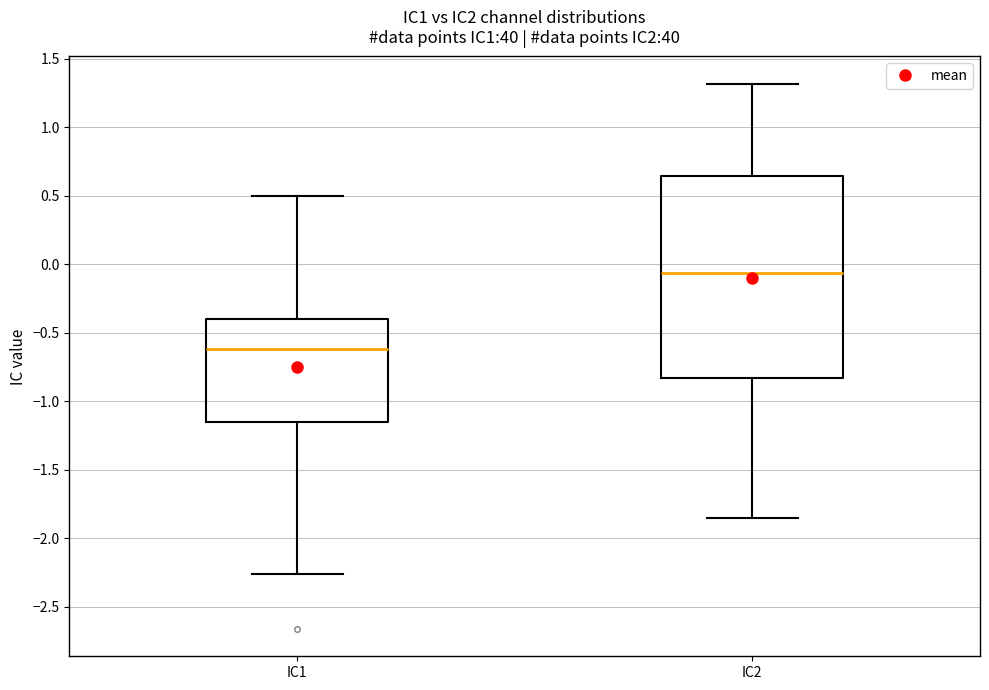

Reading left to right, transcribe this box plot: for each box, give where its median line is, the range the box spans, and where its two whiskers end, as read against the y-axis. The values are not printed on the chart, so give them approximately, as read against the axis.

IC1: median -0.60, box -1.15 to -0.40, whiskers -2.25 to 0.50
IC2: median -0.05, box -0.85 to 0.65, whiskers -1.85 to 1.30